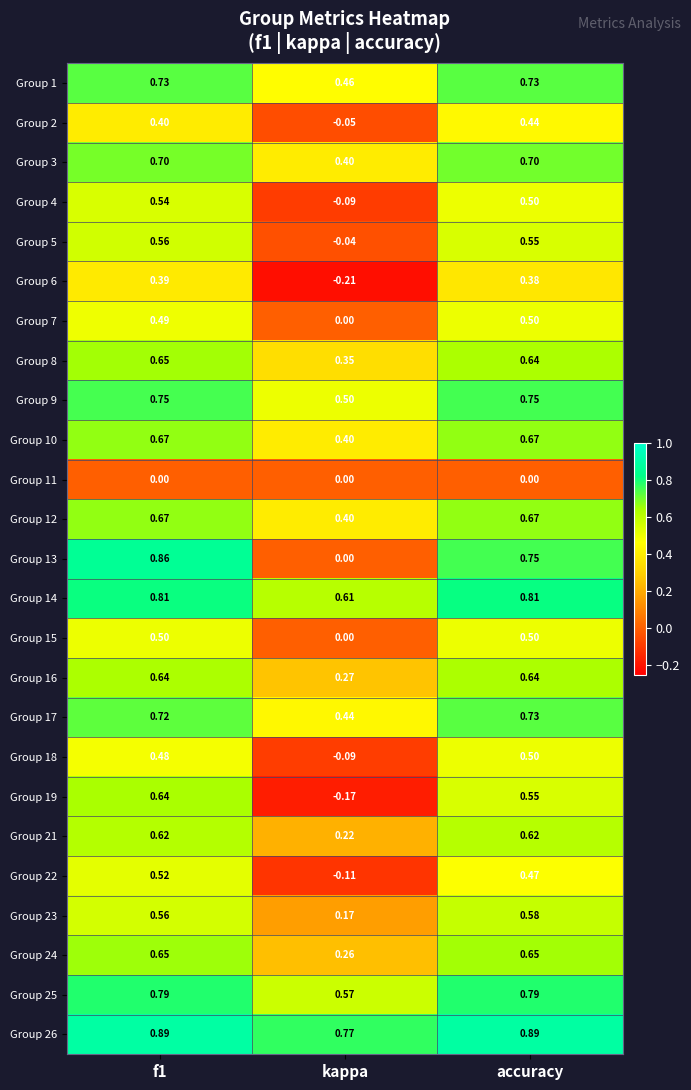

Which label corresponds to the smallest value in the chart?

kappa